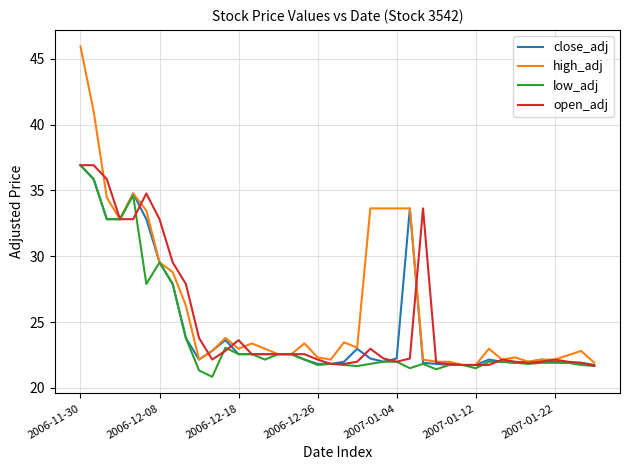

What is the greatest value displayed?

45.9